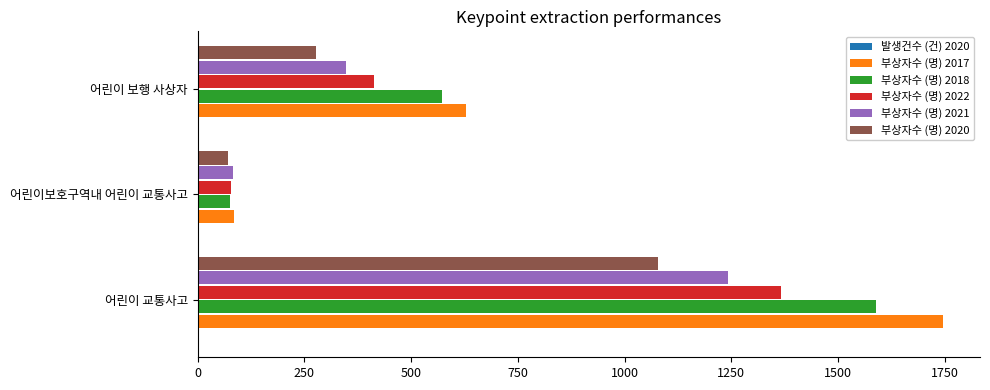

Which series has the widest spread of values?

부상자수 (명) 2017